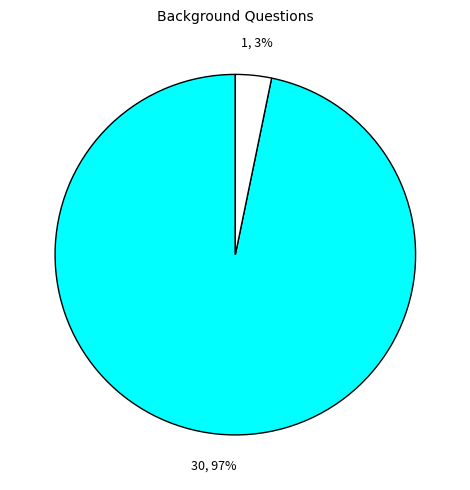

Does any single category account for the majority?

Yes